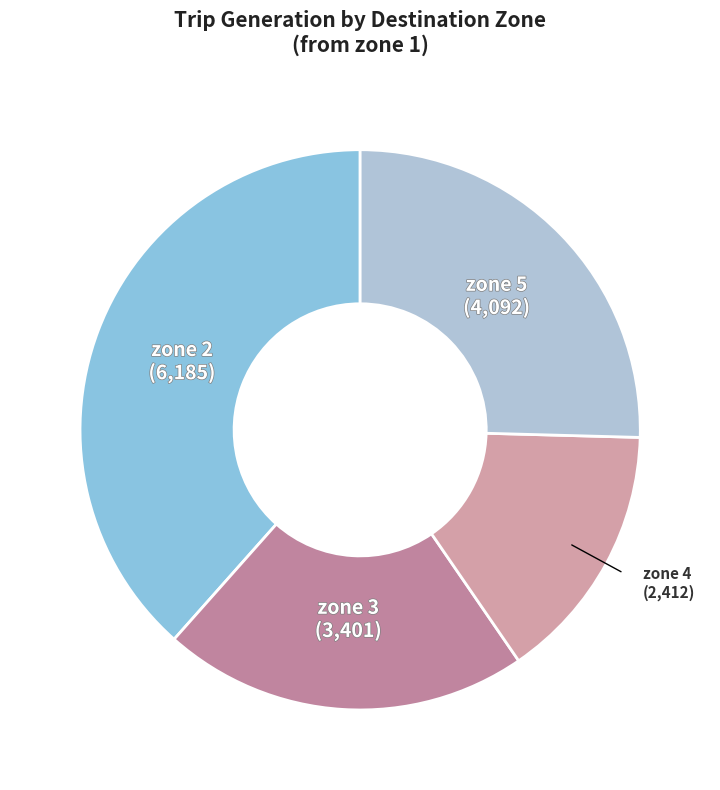

Does zone 4 represent more than half of the total?

No